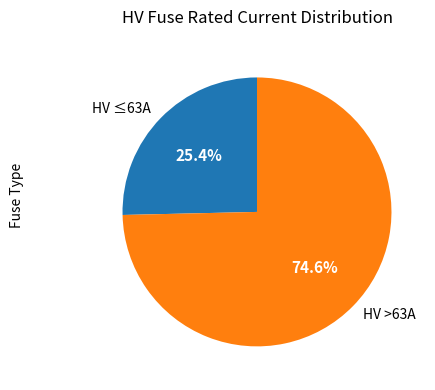

What is the smallest slice in the pie chart?

HV ≤63A